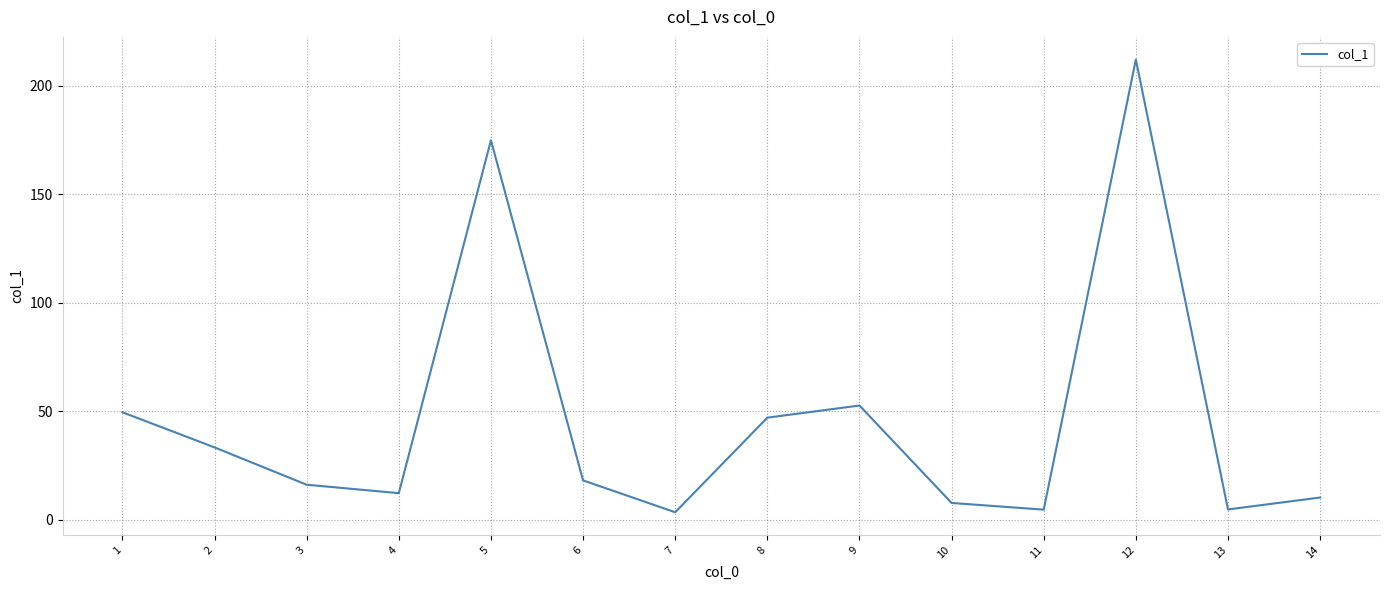

What is the change in value from 13 to 14?

+5.5